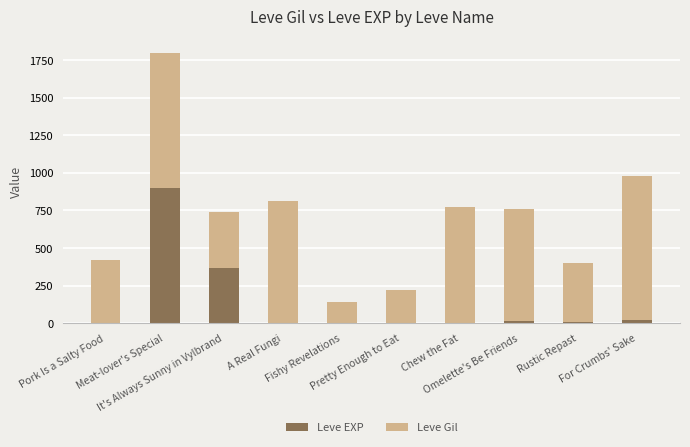

What is the highest value of the Leve EXP series?

900